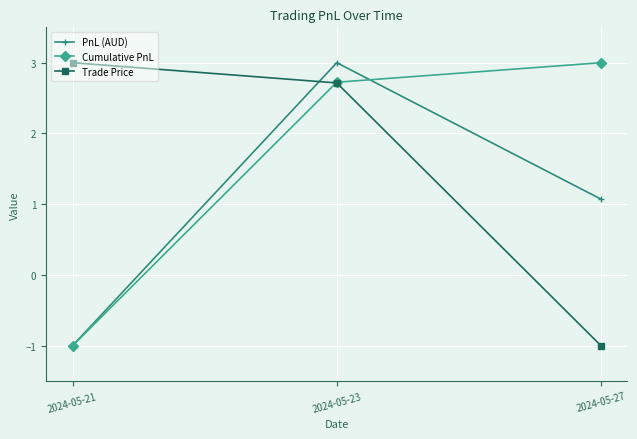

What is the difference between the maximum and minimum values in the Cumulative PnL series?

4.0